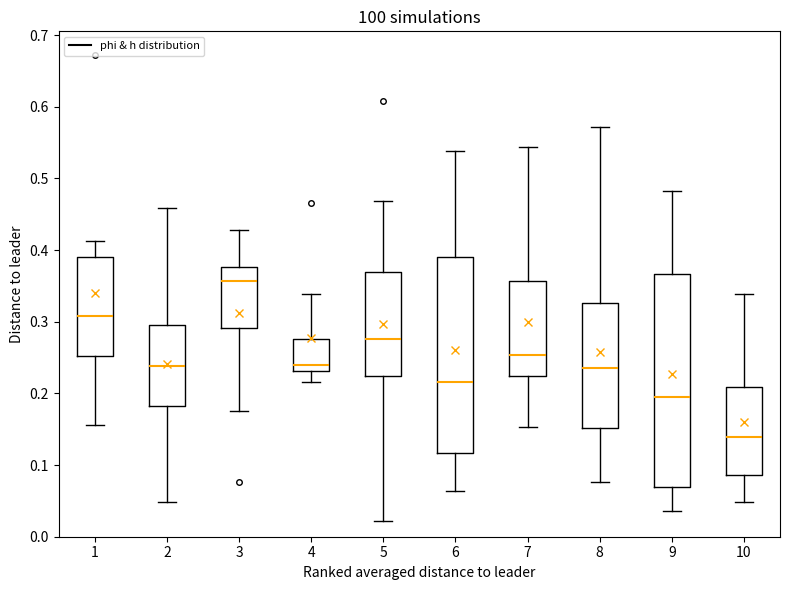

Reading left to right, transcribe this box plot: for each box, give where its median line is, the range the box spans, and where its two whiskers end, as read against the y-axis. The values are not printed on the chart, so give them approximately, as read against the axis.

1: median 0.31, box 0.25 to 0.39, whiskers 0.16 to 0.41
2: median 0.24, box 0.18 to 0.30, whiskers 0.05 to 0.46
3: median 0.36, box 0.29 to 0.38, whiskers 0.18 to 0.43
4: median 0.24, box 0.23 to 0.28, whiskers 0.22 to 0.34
5: median 0.28, box 0.22 to 0.37, whiskers 0.02 to 0.47
6: median 0.22, box 0.12 to 0.39, whiskers 0.06 to 0.54
7: median 0.25, box 0.23 to 0.36, whiskers 0.15 to 0.54
8: median 0.24, box 0.15 to 0.33, whiskers 0.08 to 0.57
9: median 0.19, box 0.07 to 0.37, whiskers 0.04 to 0.48
10: median 0.14, box 0.09 to 0.21, whiskers 0.05 to 0.34